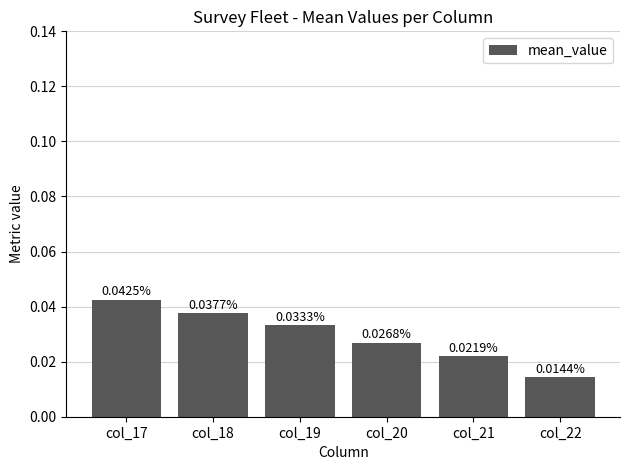

Are the bars horizontal?

No